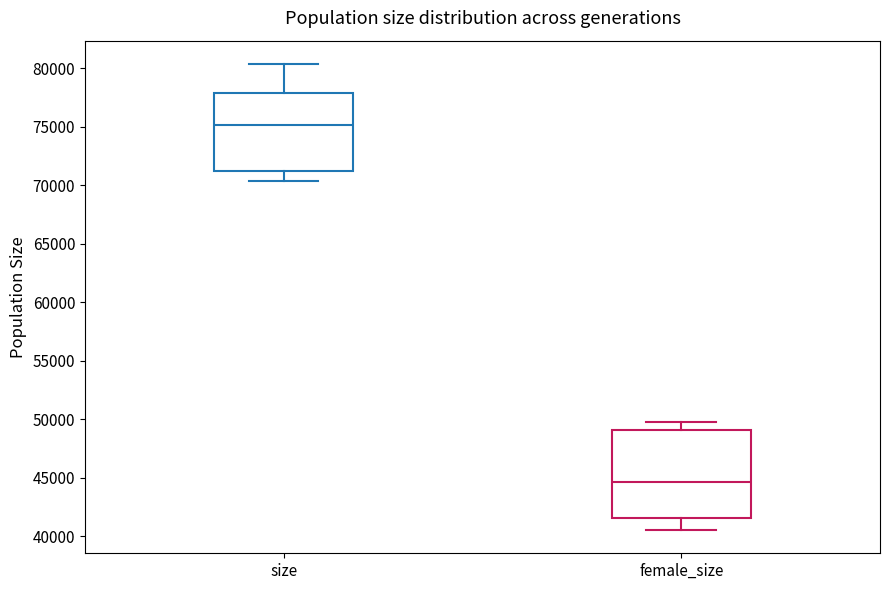

Reading left to right, transcribe this box plot: for each box, give where its median line is, the range the box spans, and where its two whiskers end, as read against the y-axis. The values are not printed on the chart, so give them approximately, as read against the axis.

size: median 75000, box 71000 to 78000, whiskers 70500 to 80500
female_size: median 44500, box 41500 to 49000, whiskers 40500 to 50000